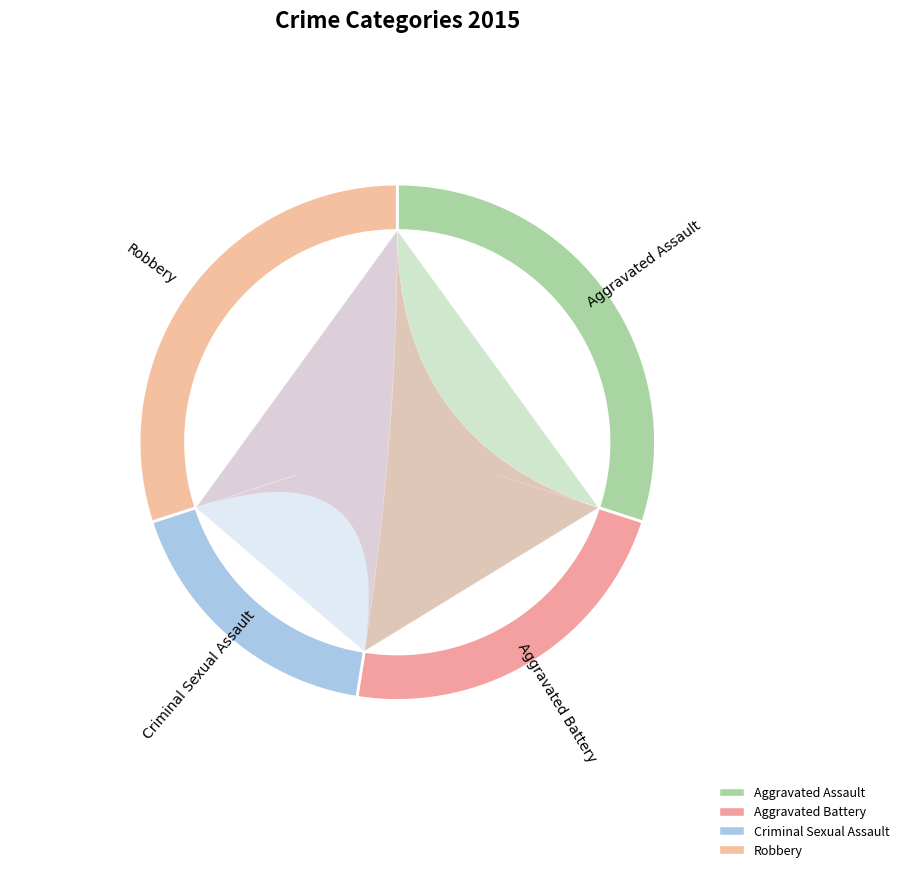

What is the ratio of the value at Aggravated Battery to the value at Robbery?

0.8